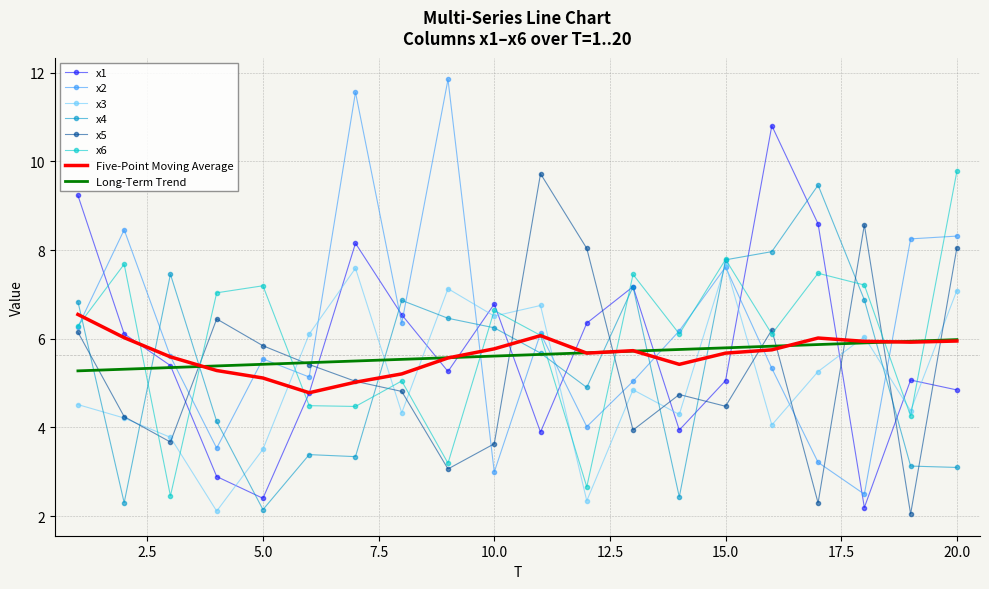

After their last crossing, which series has the higher values: x5 or x4?

x5